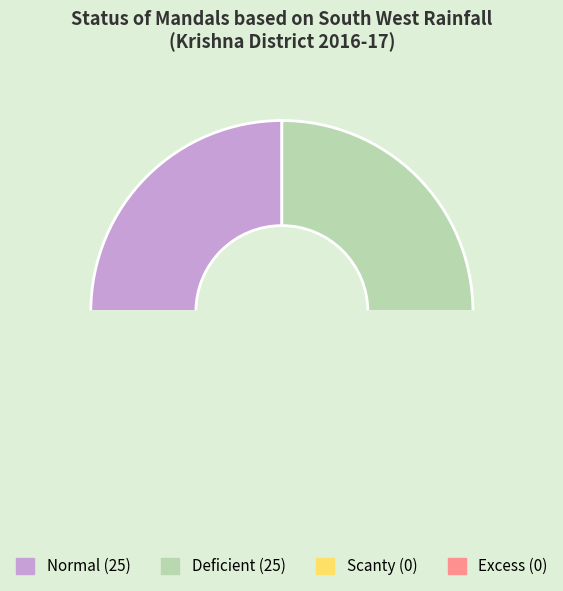

Which category has the biggest portion of the pie?

Normal